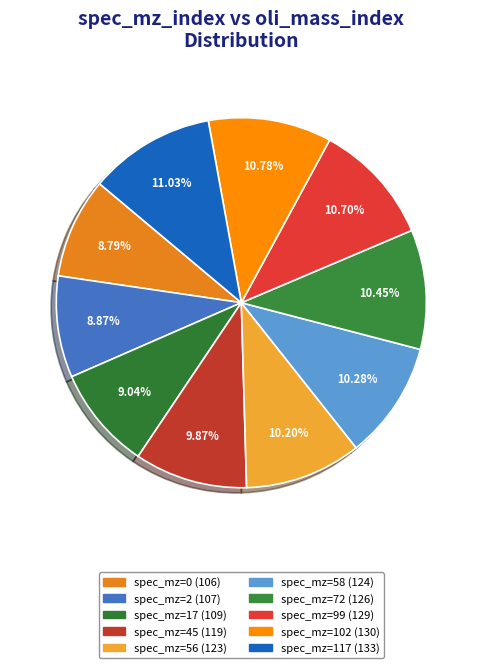

Count the number of slices in the pie.

10